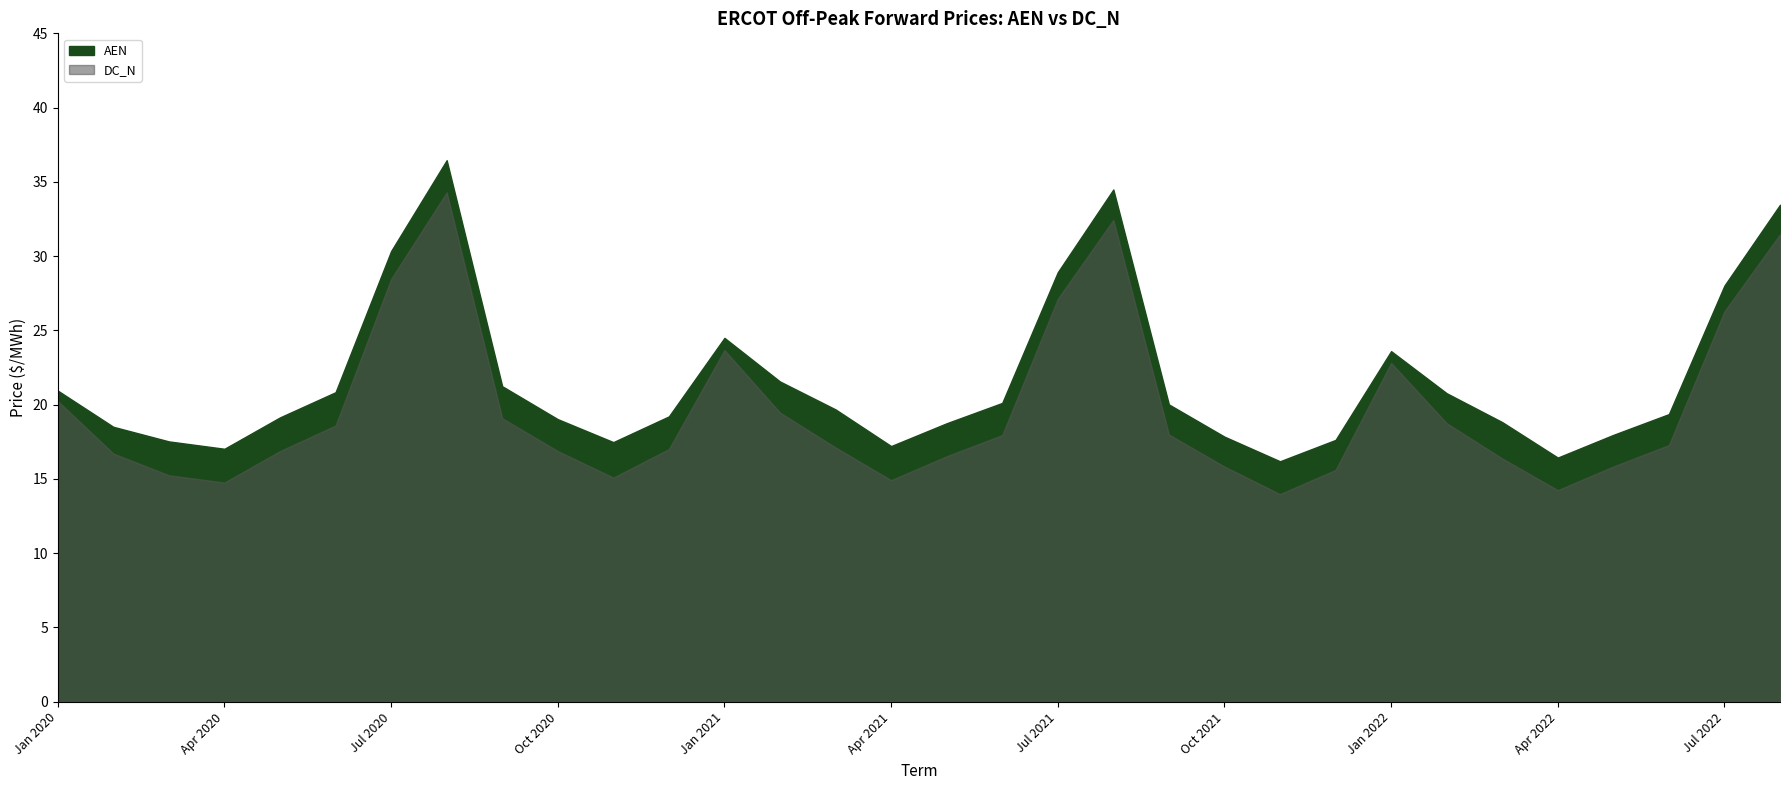

What is the maximum value shown in the chart?

36.5